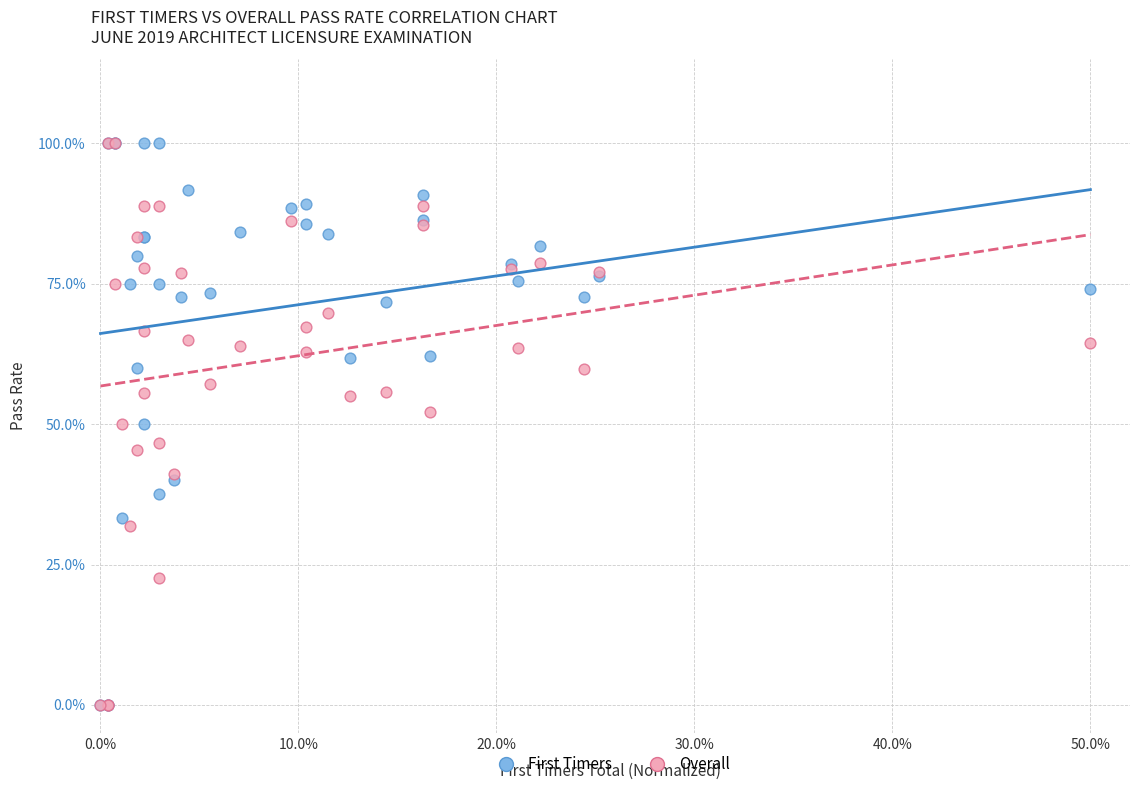

What are all the series names shown in the legend?

First Timers, Overall